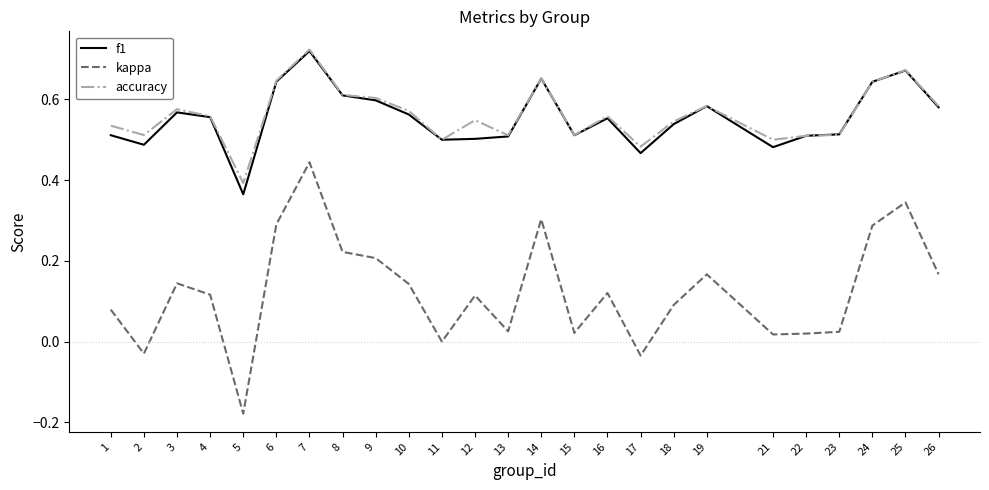

Between 15 and 21, which series saw the biggest shift?

f1